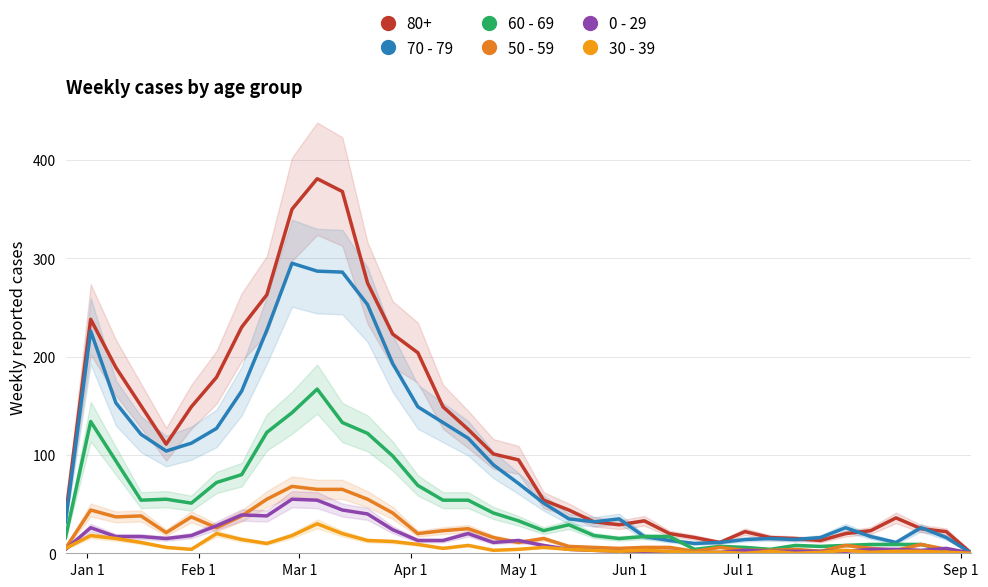

What is the average value of the 60 - 69 series?

48